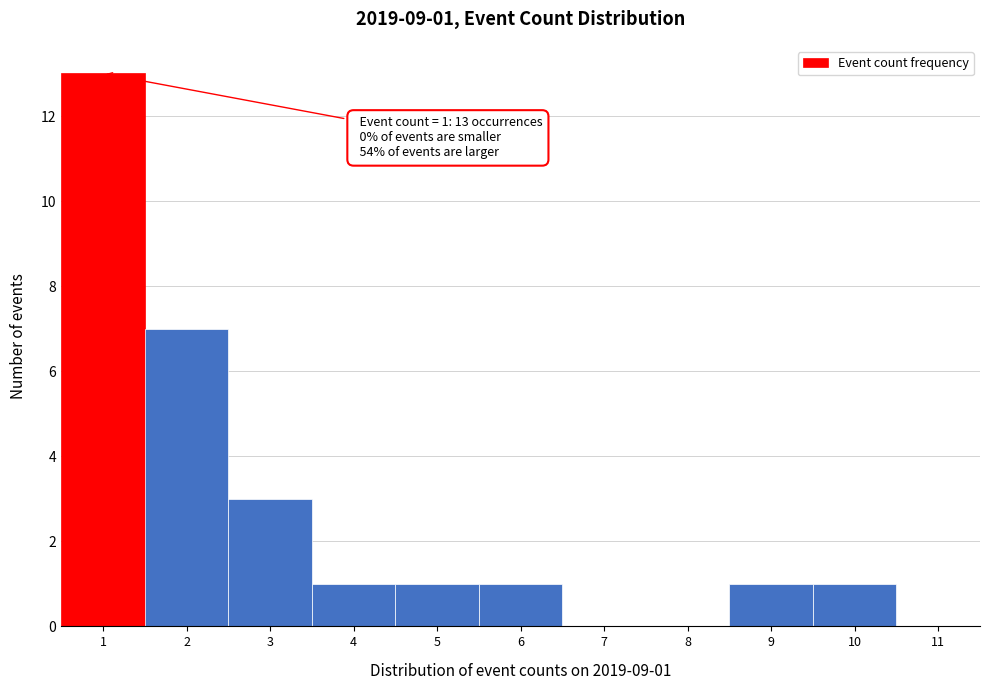

Which range on the x-axis has the tallest bar?

0.5 to 1.5